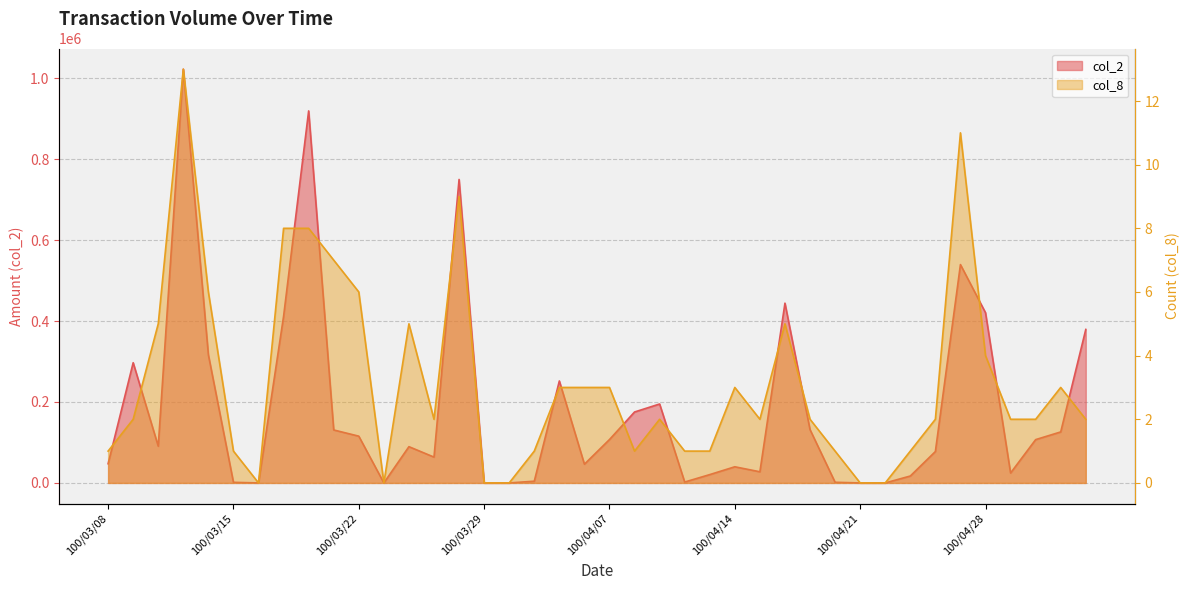

What is the difference between the maximum and minimum values in the col_8 series?

13